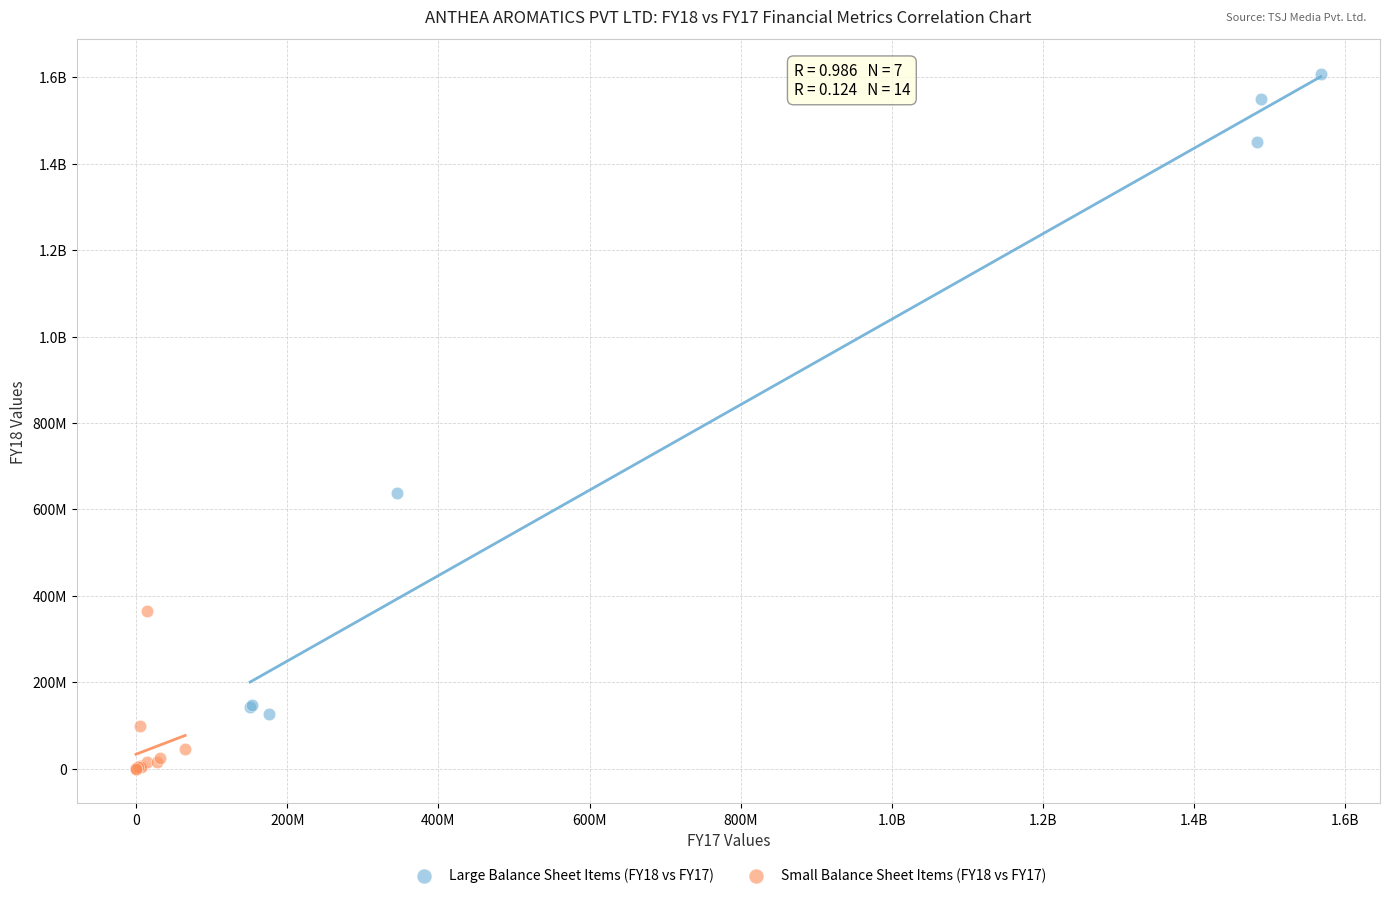

What are all the series names shown in the legend?

Large Balance Sheet Items (FY18 vs FY17), Small Balance Sheet Items (FY18 vs FY17)